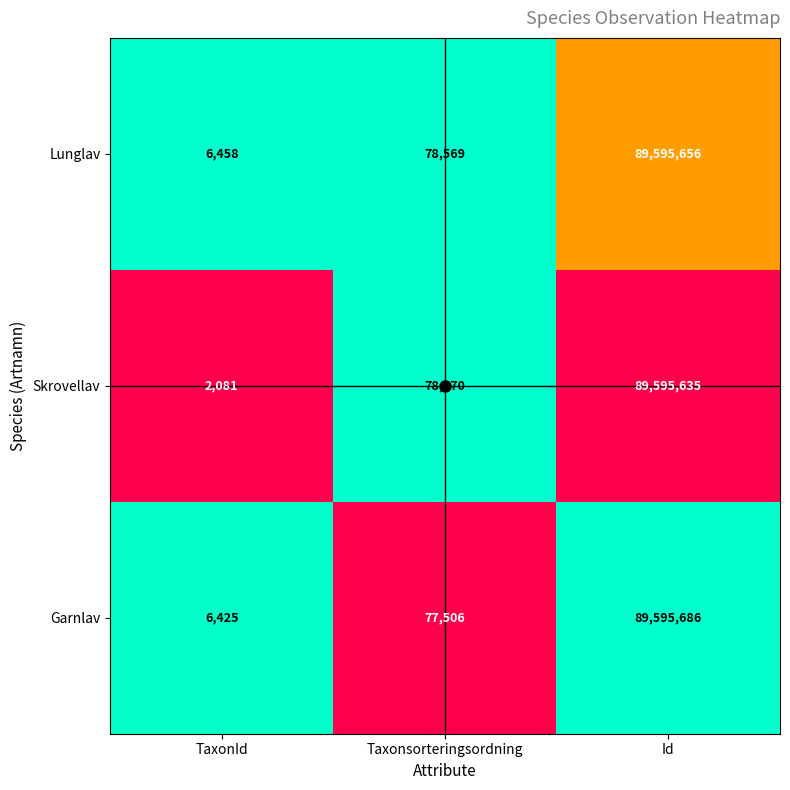

What is the approximate value of Skrovellav at TaxonId, to the nearest 100?

2100